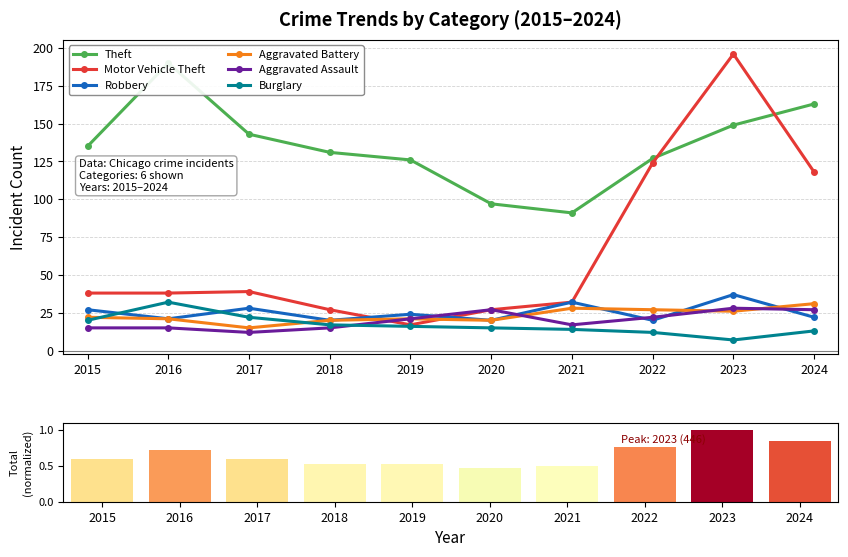

What is the average value of the Robbery series?

25